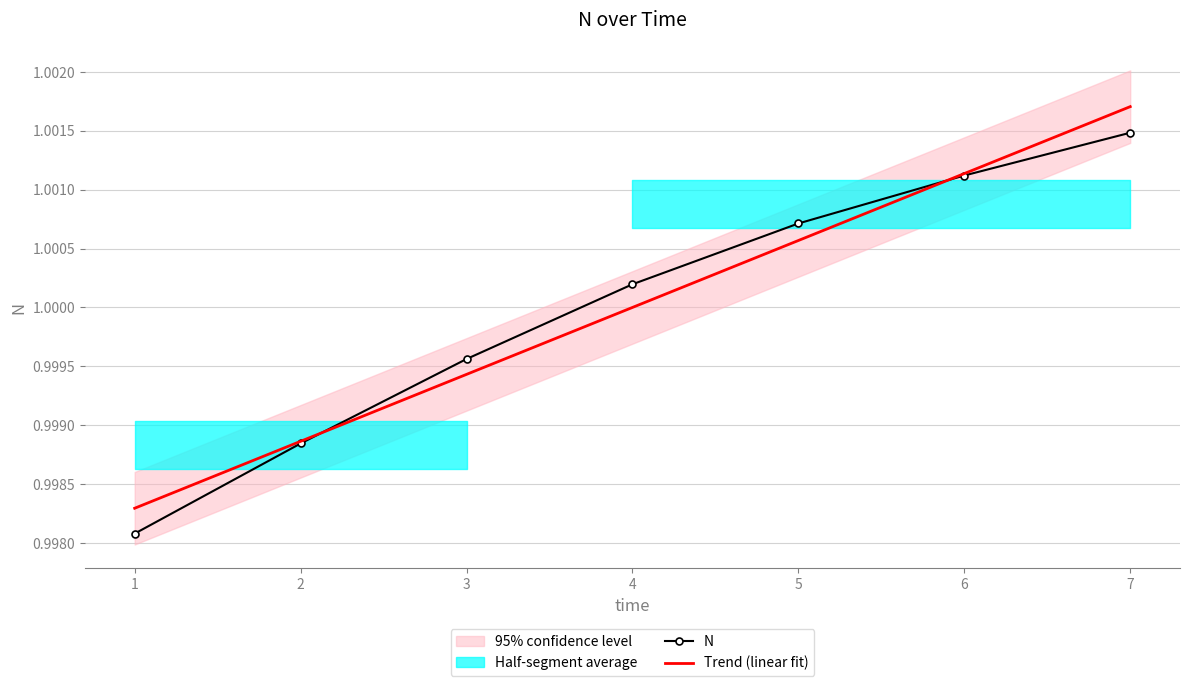

Is this an area chart (filled region under the line)?

No